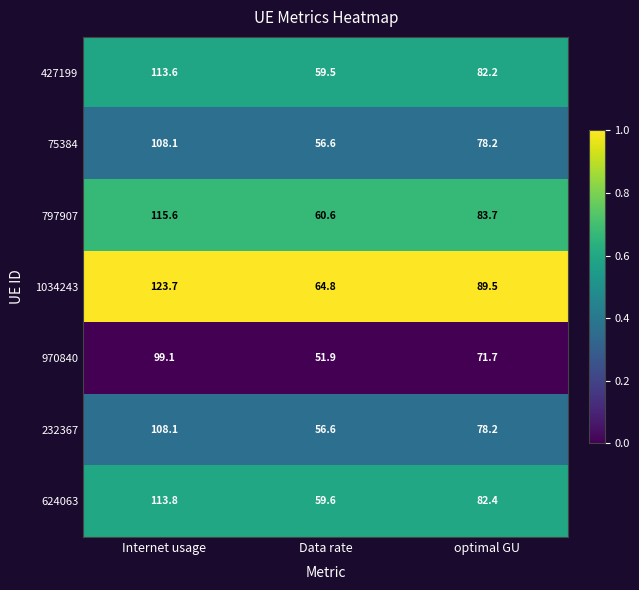

Which series has the largest total across all categories?

1034243